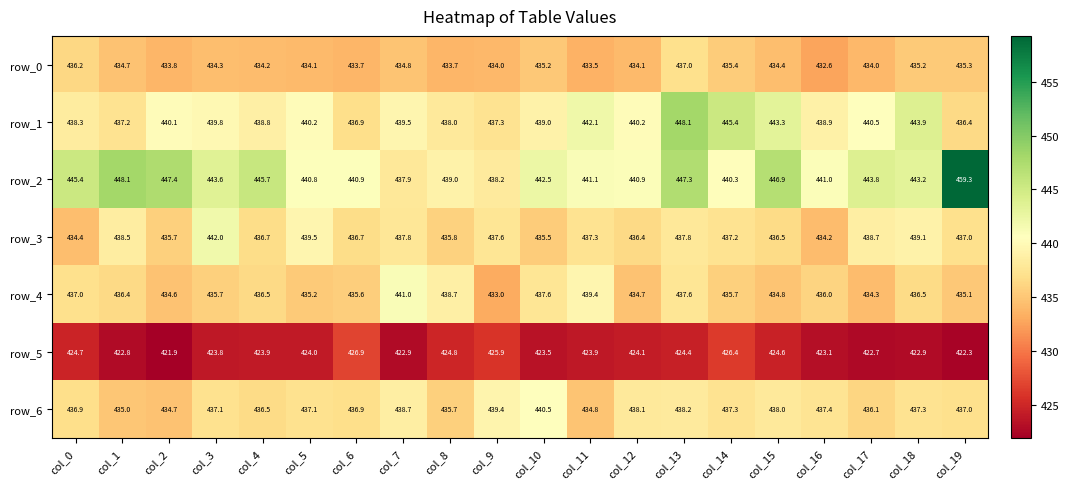

What is the total value across all series at col_17?

3050.1